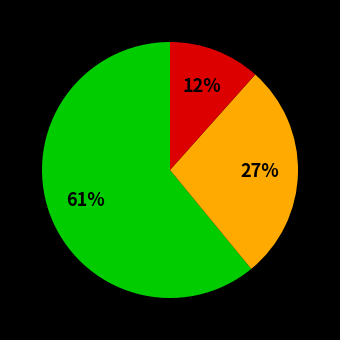

To the nearest percent, what is the difference between the largest and smallest slice percentages?

49%